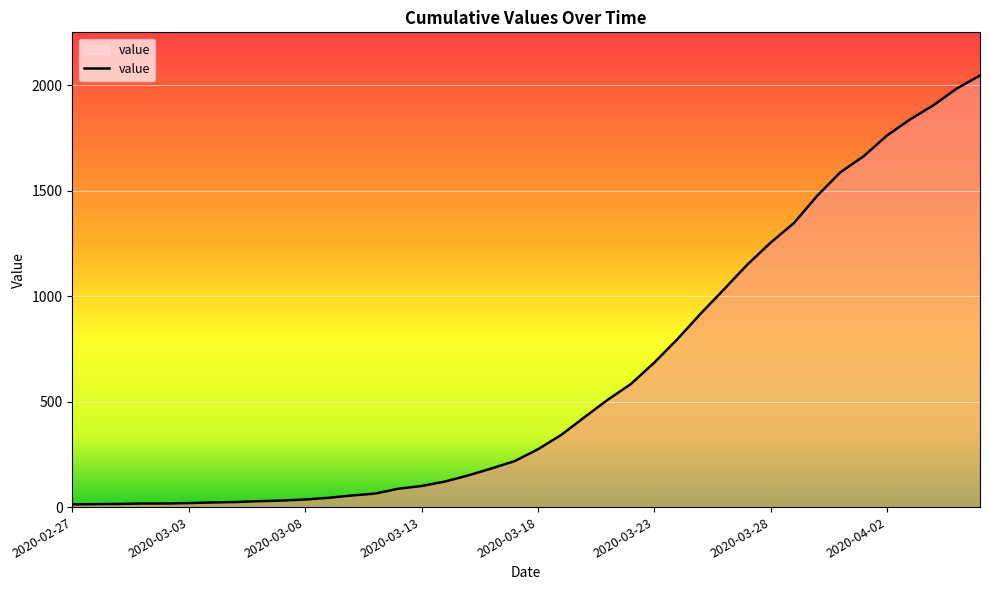

What is the maximum value shown in the chart?

2047